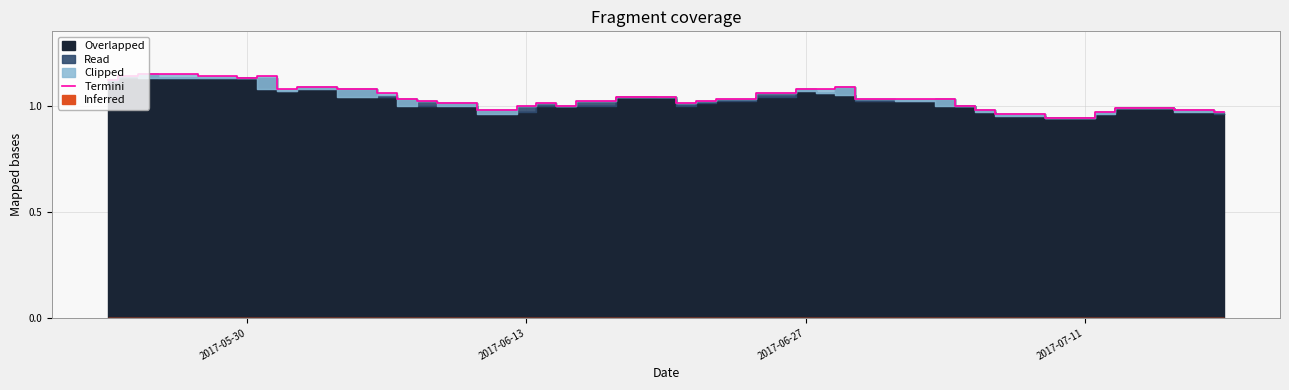

The value at 28 is 0.4. True or false?

False